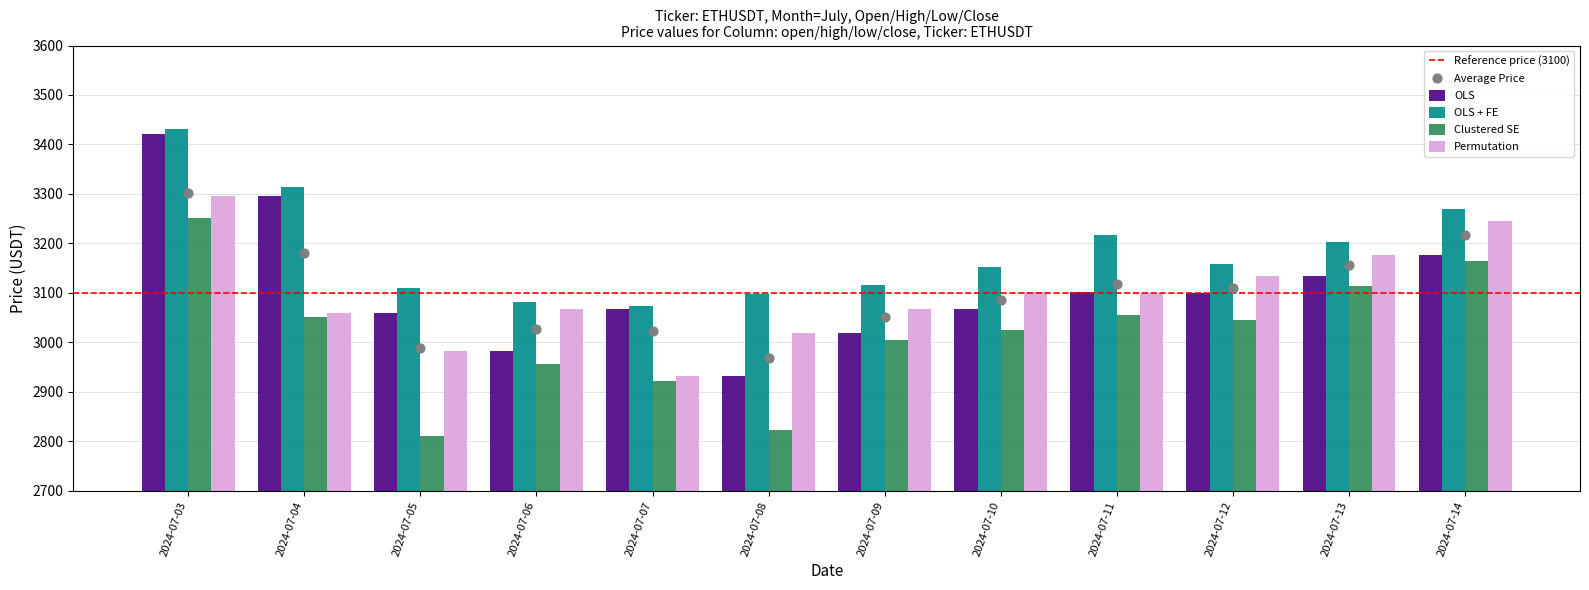

What is the total value across all series at 2024-07-10?

12343.2